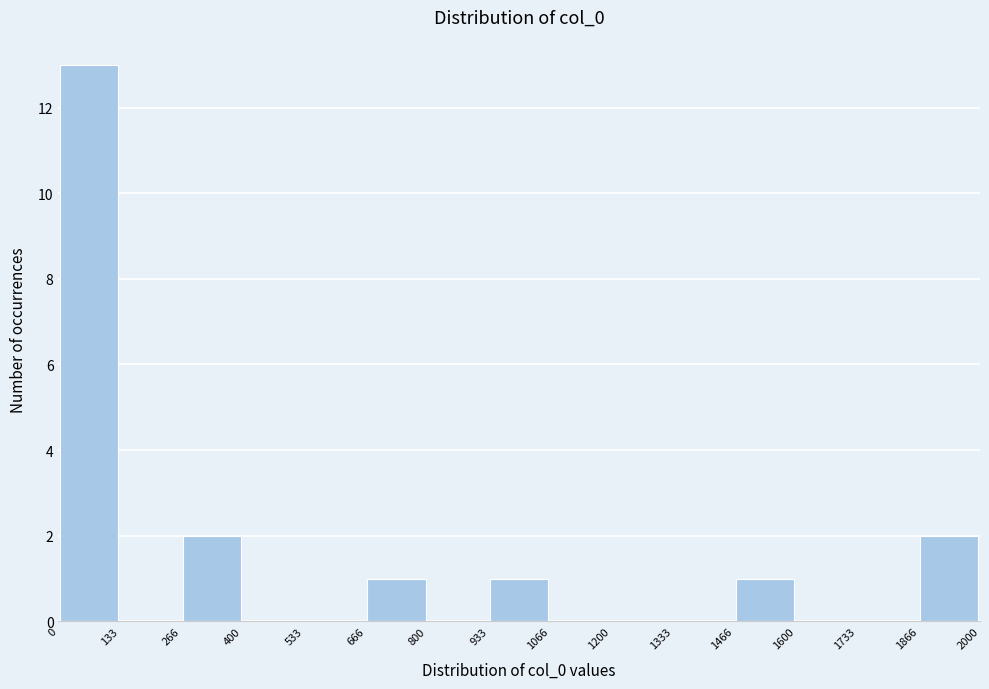

Reading left to right, transcribe this chart: for each bar, give the range it covers on the x-axis and its height. The values are not printed on the chart, so give them approximately, as read against the axis.

0 to 133: 13
133 to 266: 0
266 to 400: 2
400 to 533: 0
533 to 666: 0
666 to 800: 1
800 to 933: 0
933 to 1066: 1
1066 to 1200: 0
1200 to 1333: 0
1333 to 1466: 0
1466 to 1600: 1
1600 to 1733: 0
1733 to 1866: 0
1866 to 2000: 2